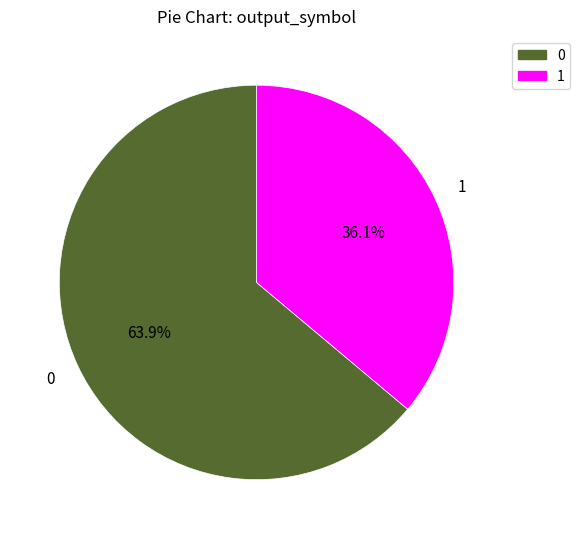

Rank the categories by value from lowest to highest.

1, 0